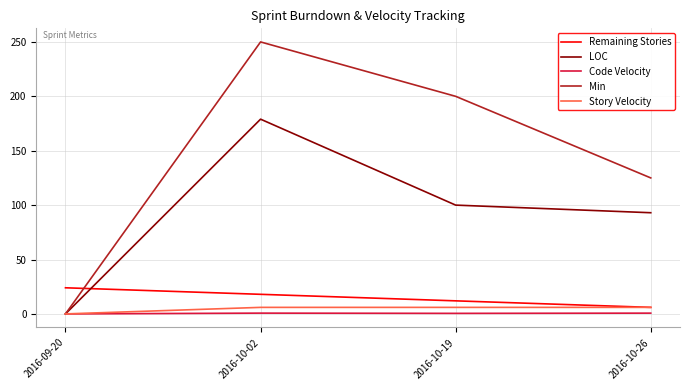

Count the Story Velocity values in the range 6 to 7.

3